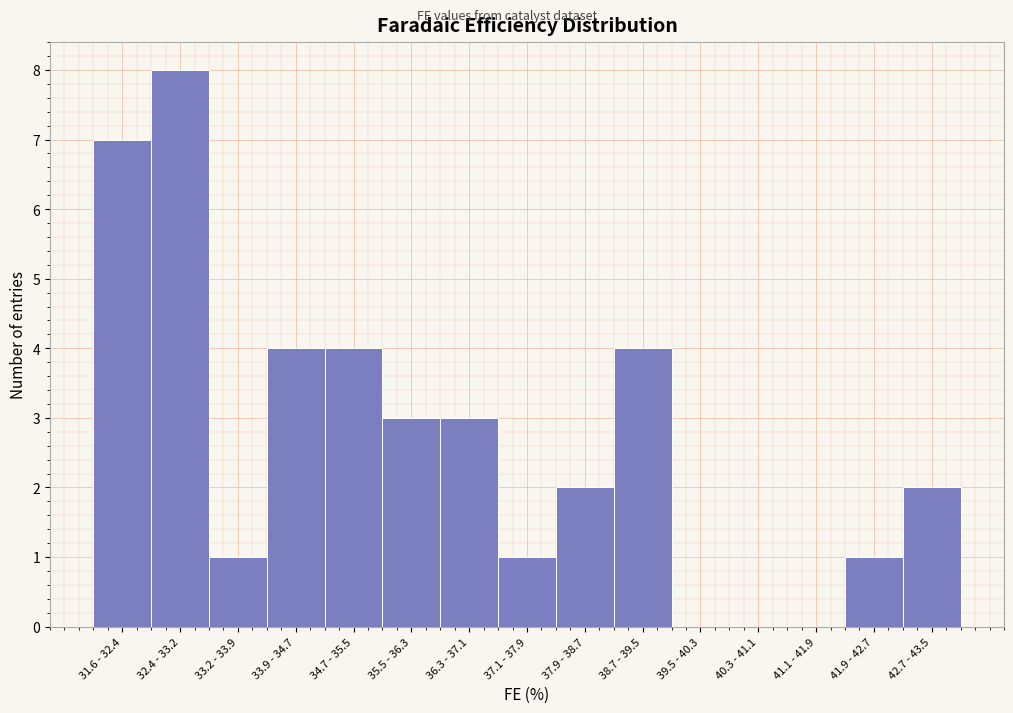

Reading left to right, transcribe all the data shown in this chart.

31.6 - 32.4=7	32.4 - 33.2=8	33.2 - 33.9=1	33.9 - 34.7=4	34.7 - 35.5=4	35.5 - 36.3=3	36.3 - 37.1=3	37.1 - 37.9=1	37.9 - 38.7=2	38.7 - 39.5=4	39.5 - 40.3=0	40.3 - 41.1=0	41.1 - 41.9=0	41.9 - 42.7=1	42.7 - 43.5=2